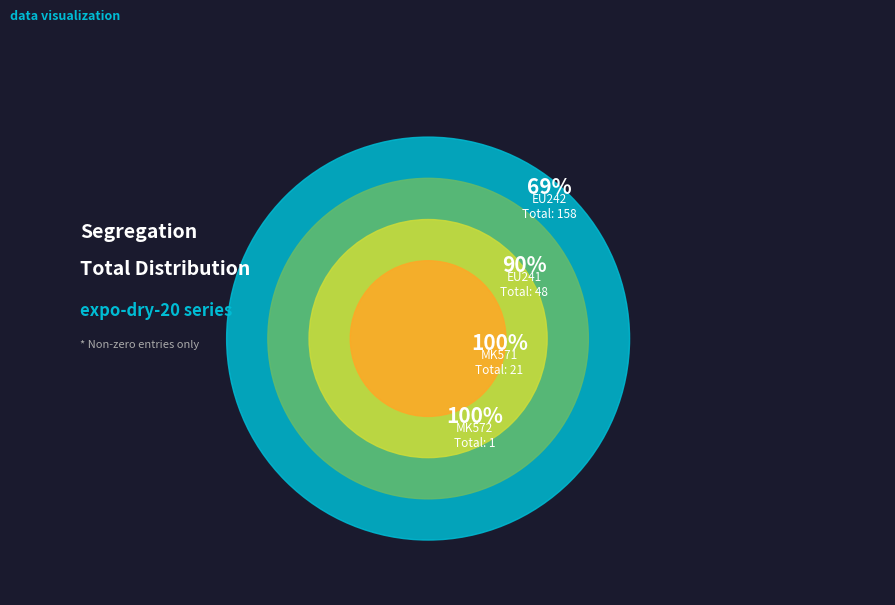

Count the number of slices in the pie.

4